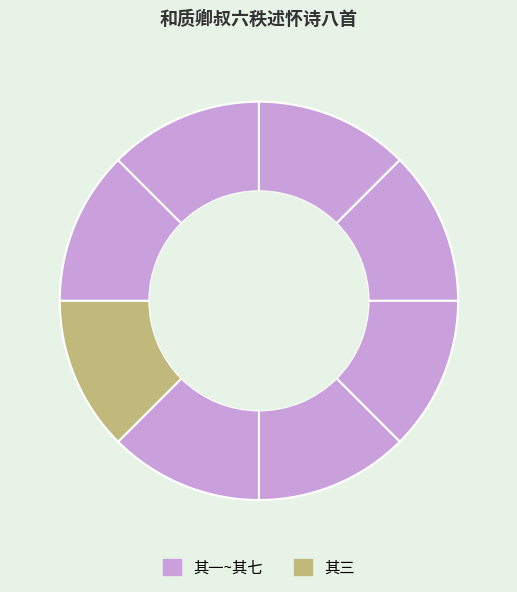

How many slices are in this pie chart?

8